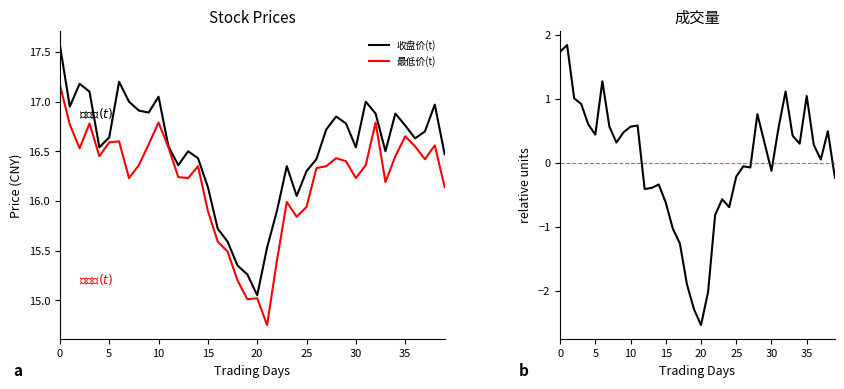

What is the maximum value for 最低价(t)?

17.2